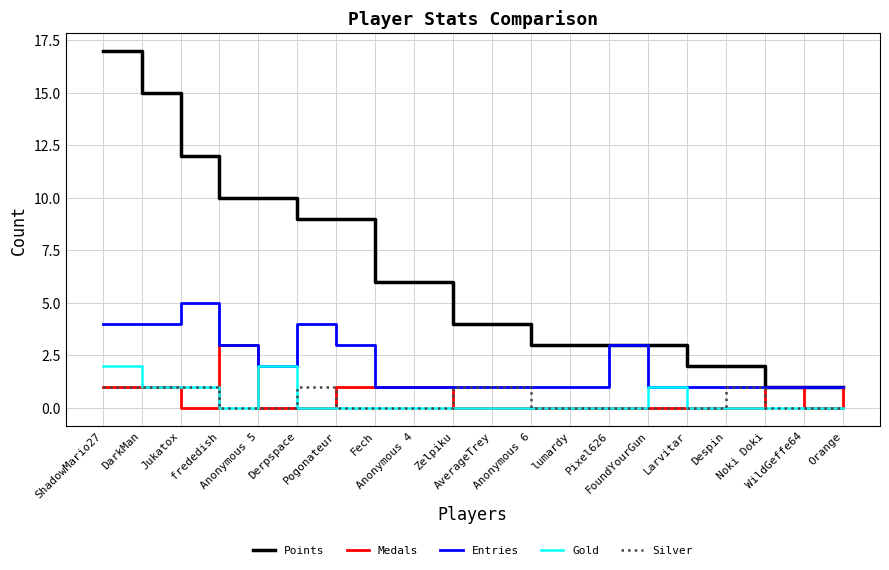

Which series has the largest total across all categories?

Points